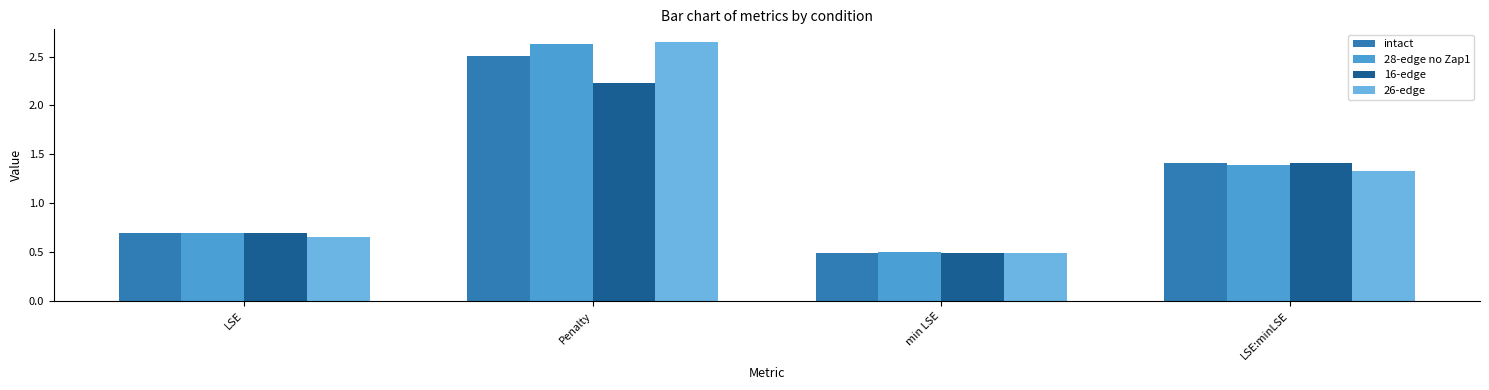

What is the value of the intact bar at the 3rd from the left?

0.5